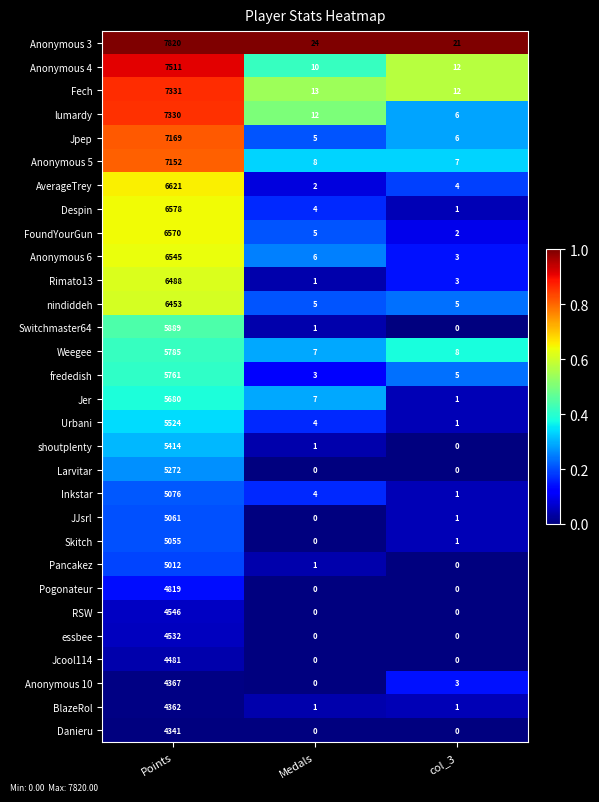

Is it true that Anonymous 4 equals 7511 at Points?

True